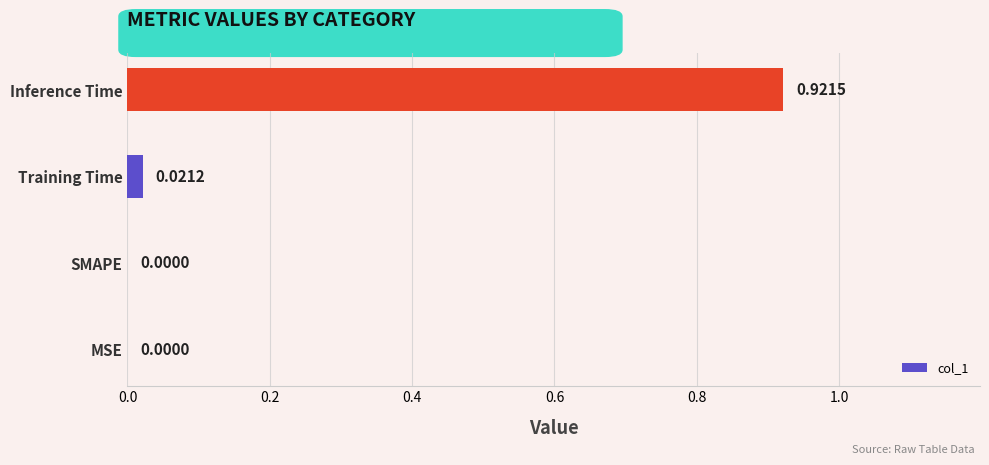

Between Training Time and SMAPE, which is larger?

Training Time